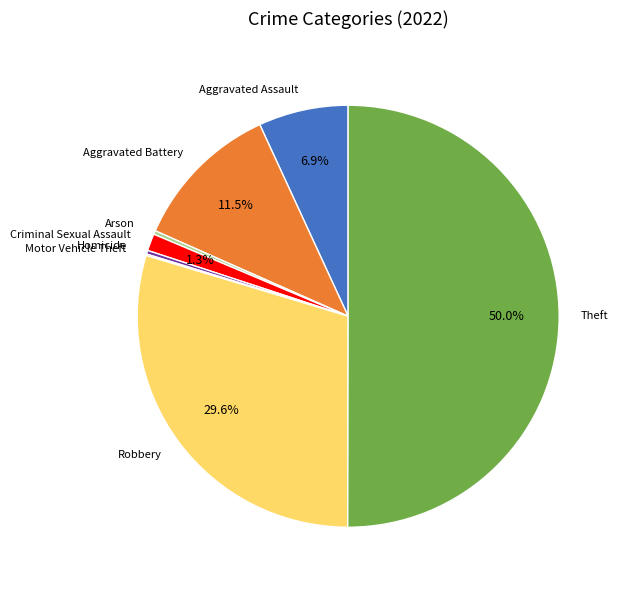

Is it true that Robbery is 15% of the pie?

False